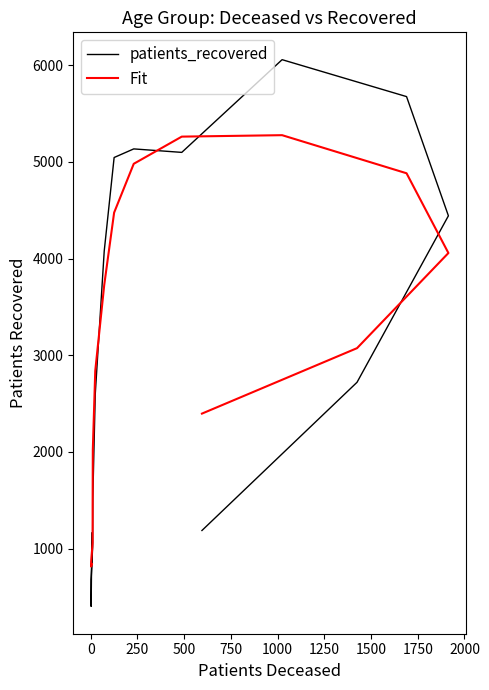

How many data points in Fit are less than 3074?

8